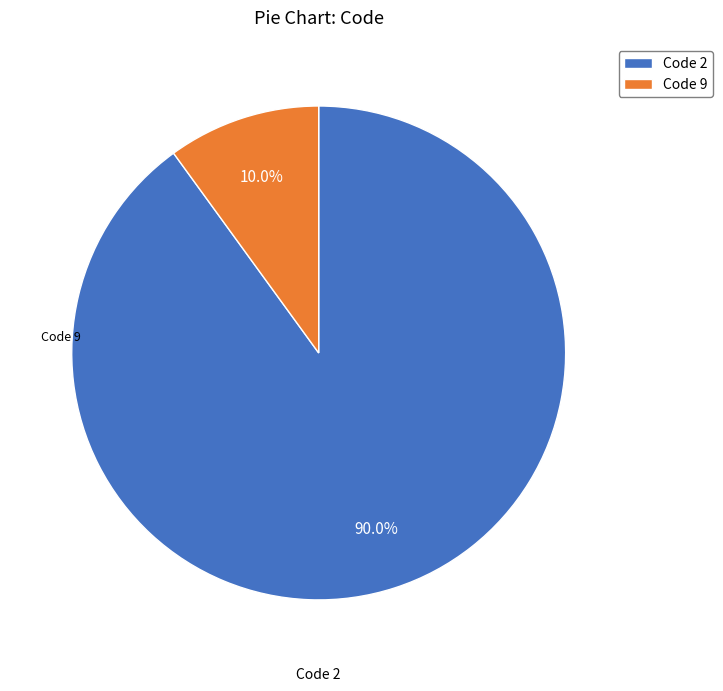

Approximately how many times larger is the value at Code 2 compared to Code 9?

9.0